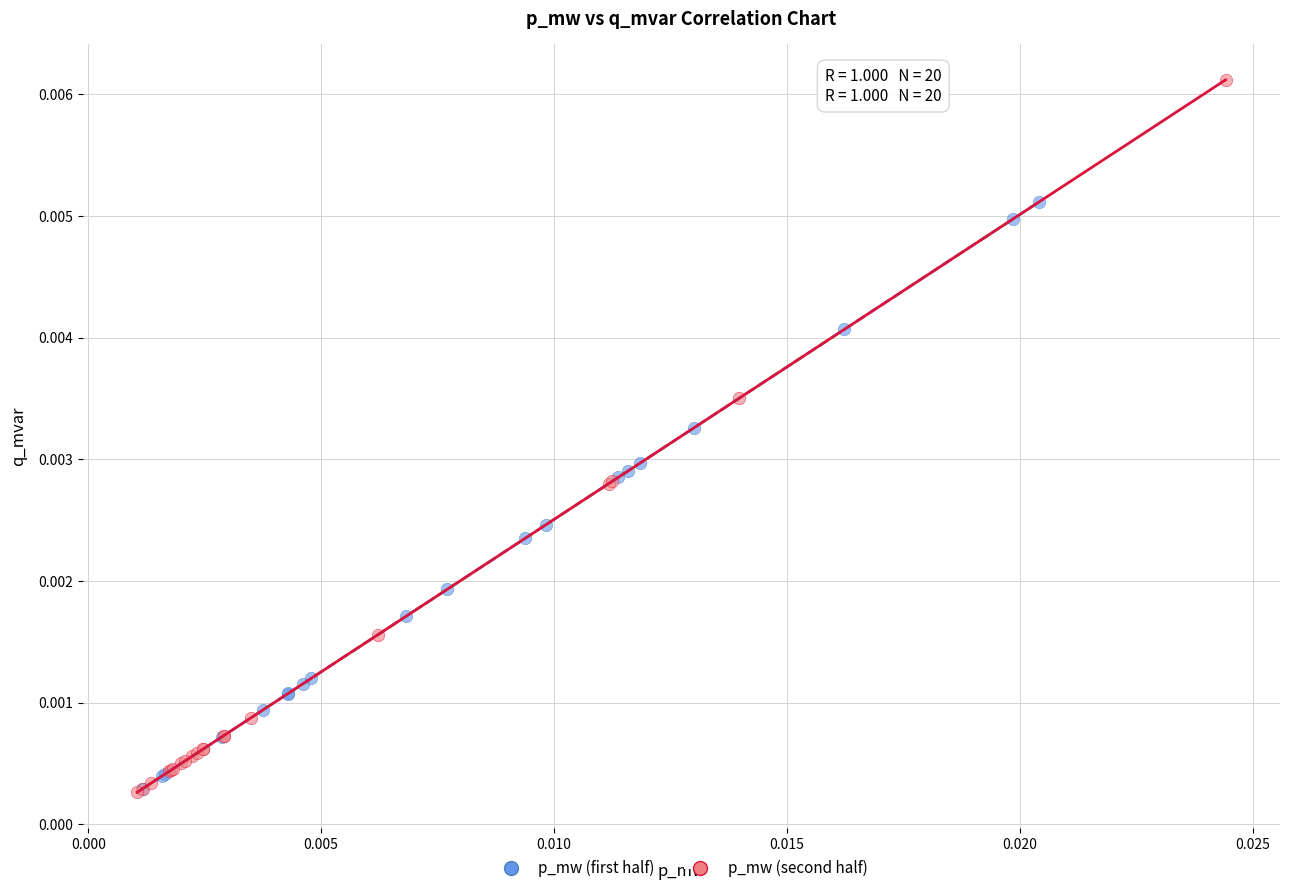

What are all the series names shown in the legend?

p_mw (first half), p_mw (second half)